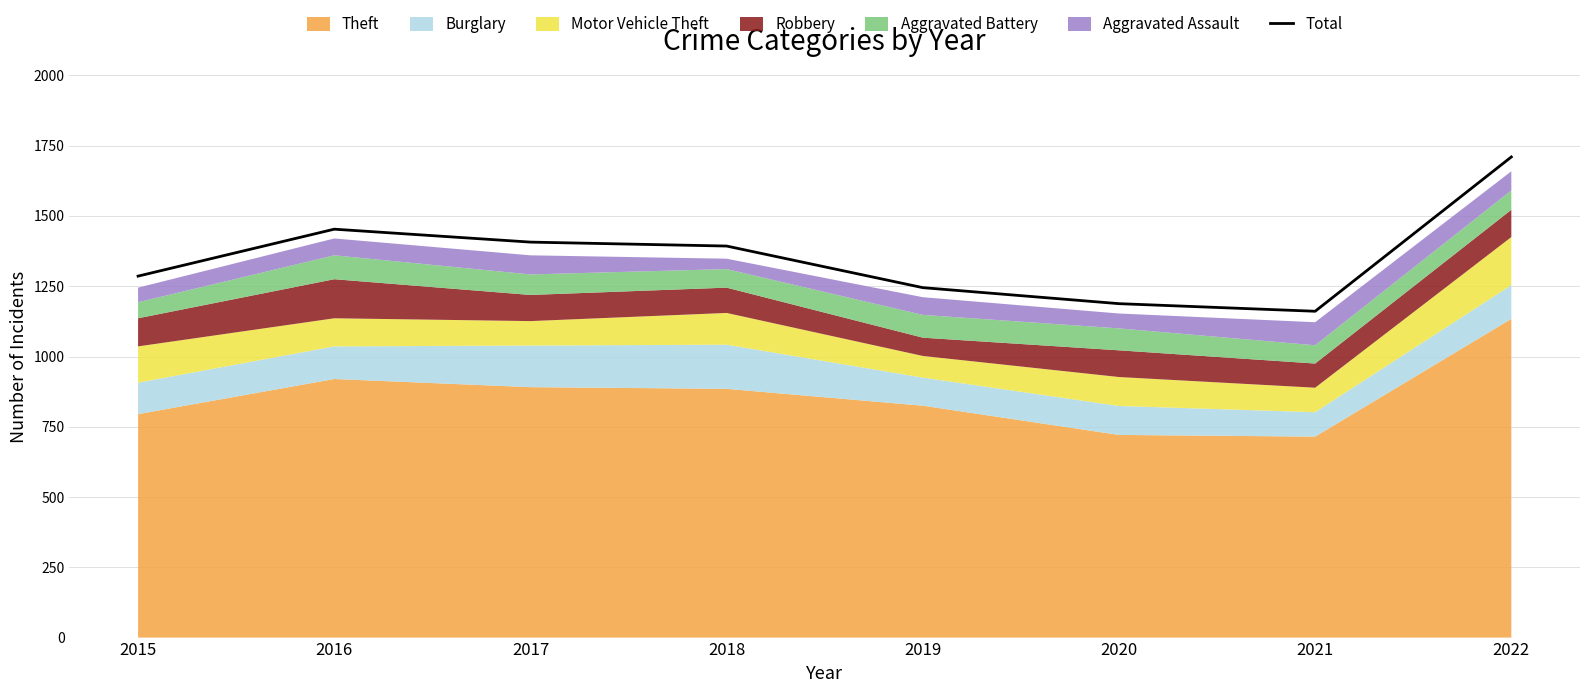

The chart shows a value of 1710 at 2022. True or false?

True